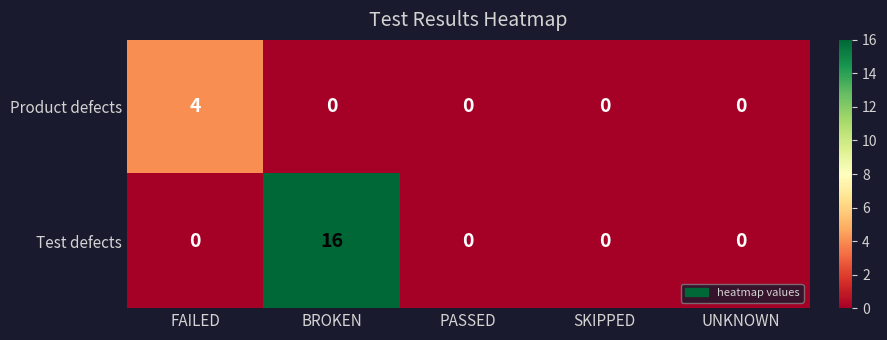

At how many categories does at least one series exceed 10?

1